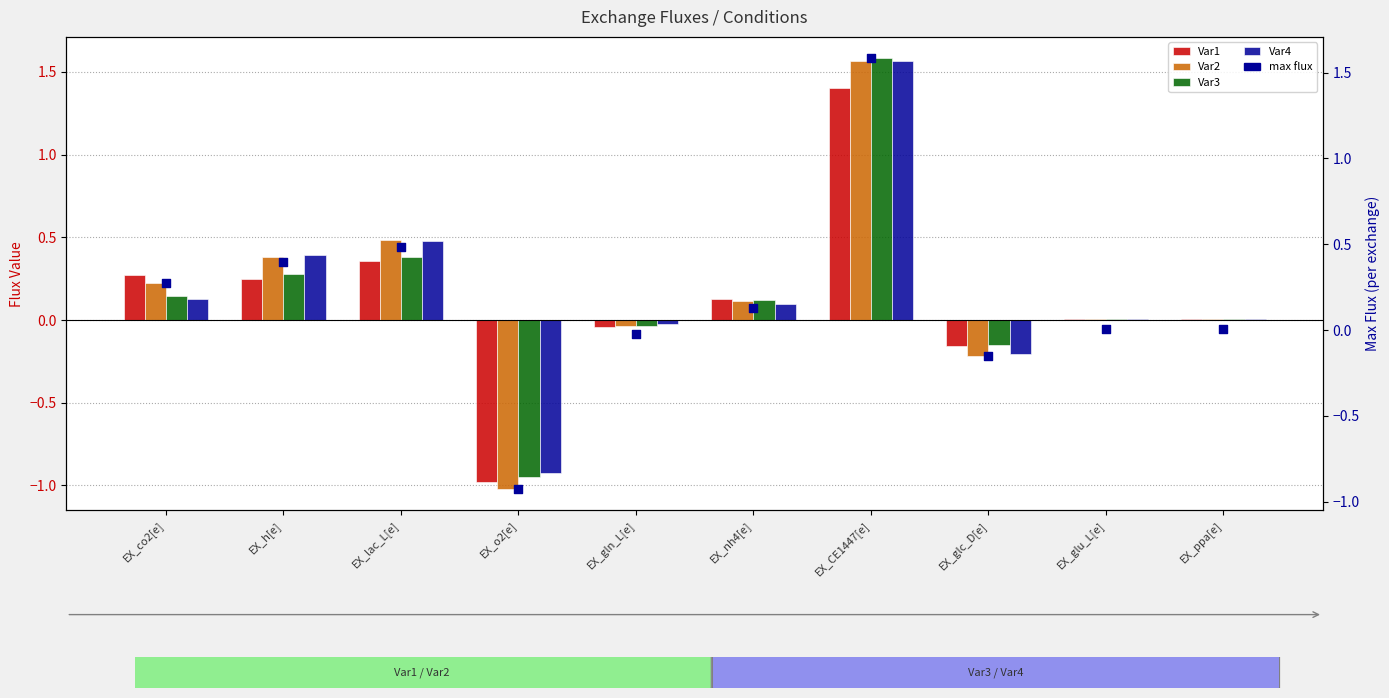

Is the value of Var2 at EX_glu_L[e] greater than the value of max flux at EX_ppa[e]?

No